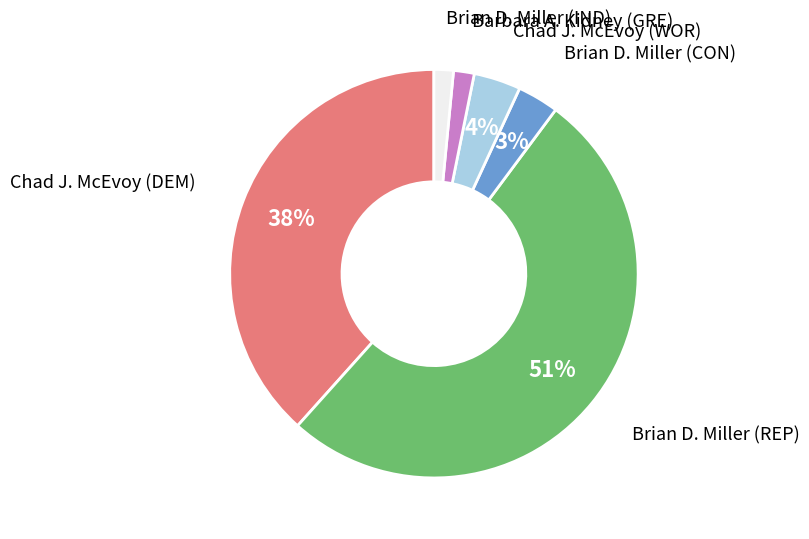

To the nearest percent, what is the average slice percentage?

17%